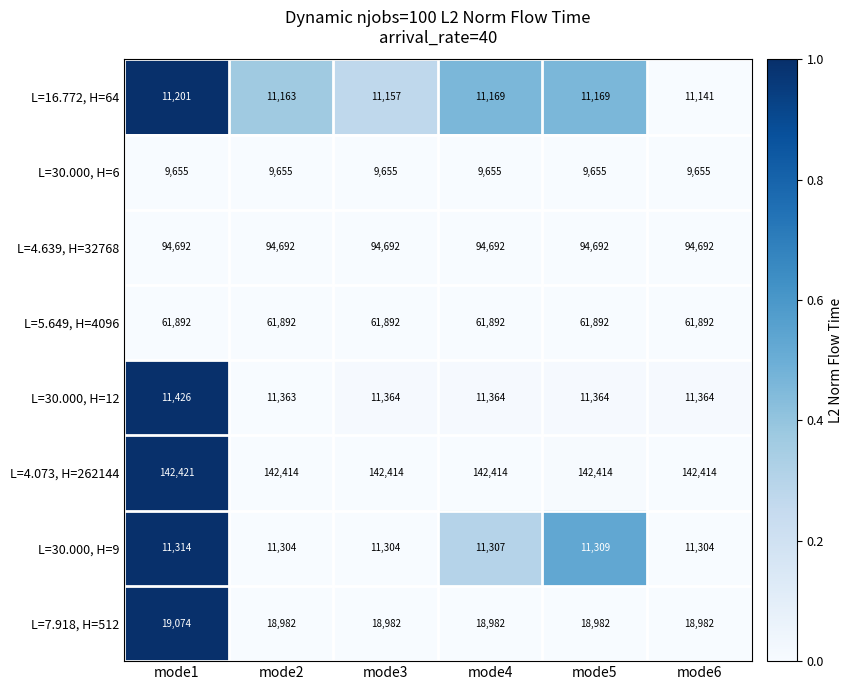

Count the number of data series in this chart.

8